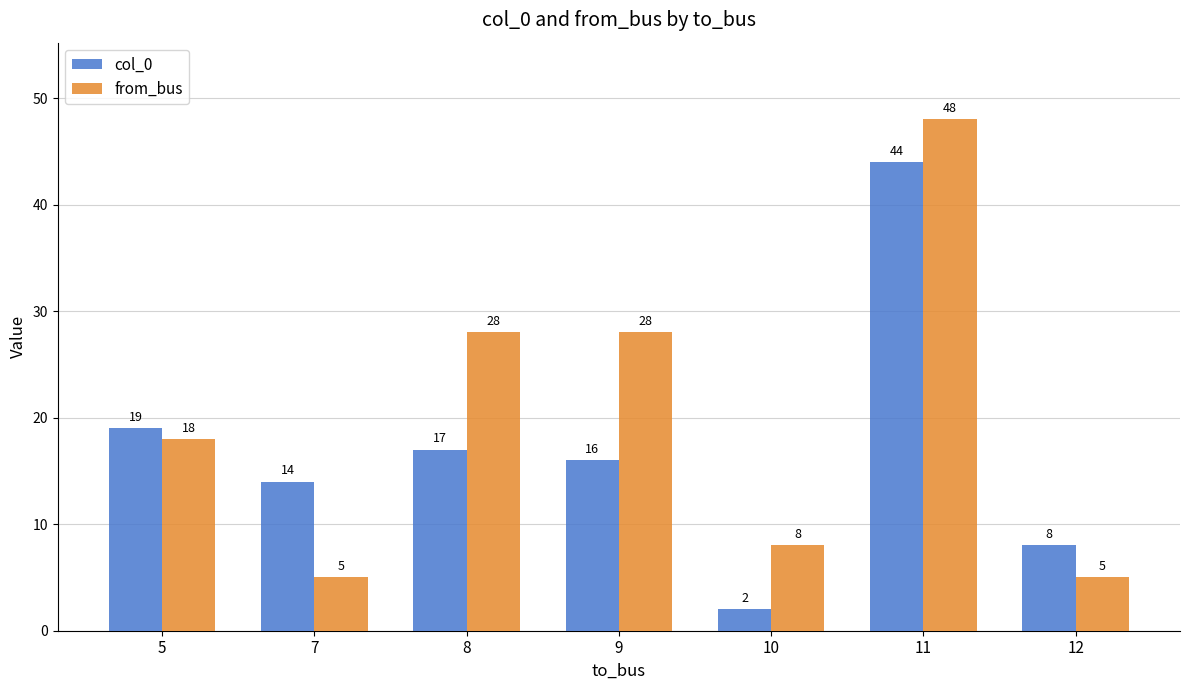

Count the number of categories in the chart.

7